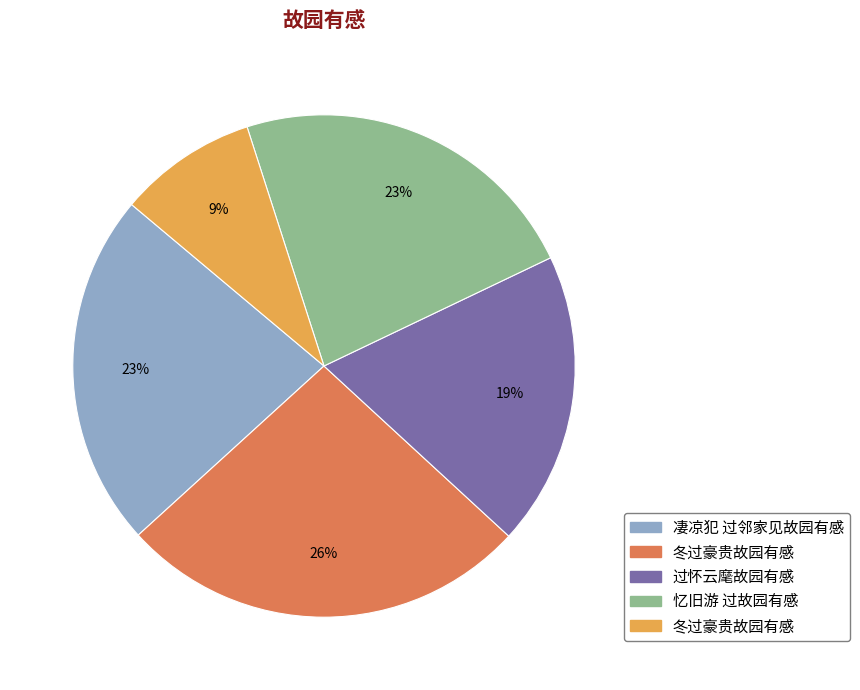

To the nearest percent, what is the difference between the largest and smallest slice percentages?

17%